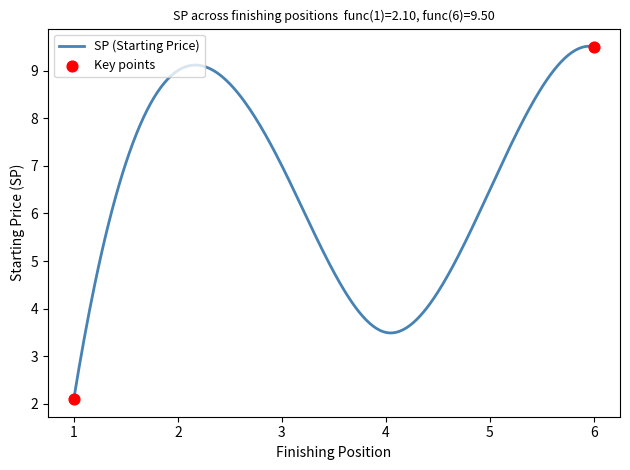

What is the maximum value shown in the chart?

9.5